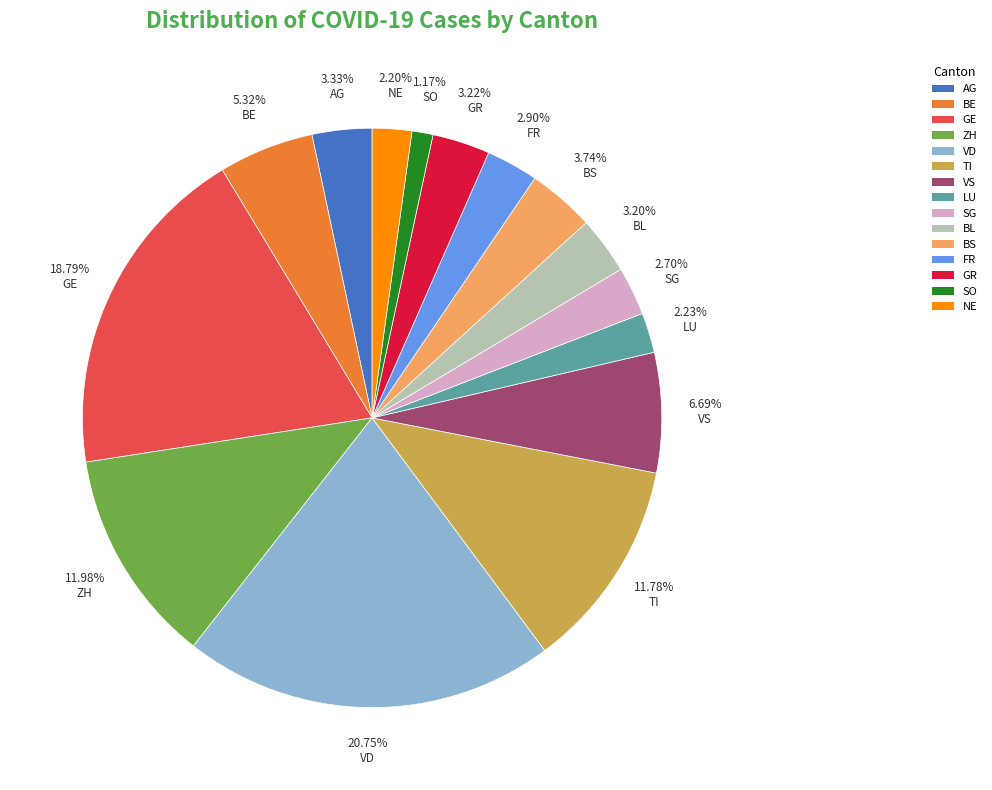

How many segments does this pie chart have?

15